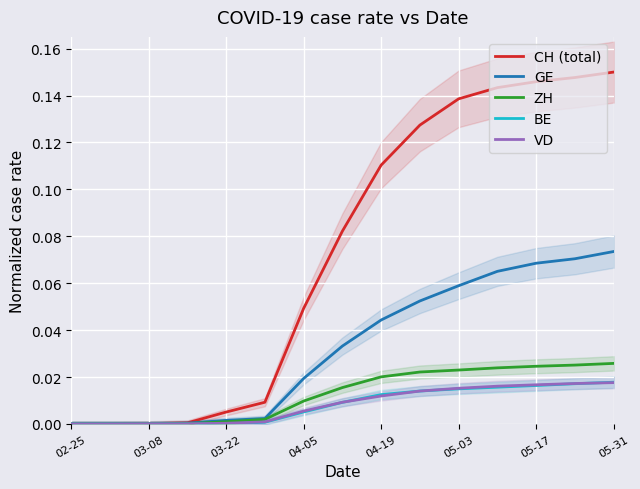

Reading left to right, what are all the values shown in this chart?

CH (total): 0.0	0.0	0.0	0.0	0.0	0.0	0.0	0.1	0.1	0.1	0.1	0.1	0.1	0.1	0.1
GE: 0.0	0.0	0.0	0.0	0.0	0.0	0.0	0.0	0.0	0.1	0.1	0.1	0.1	0.1	0.1
ZH: 0.0	0.0	0.0	0.0	0.0	0.0	0.0	0.0	0.0	0.0	0.0	0.0	0.0	0.0	0.0
BE: 0.0	0.0	0.0	0.0	0.0	0.0	0.0	0.0	0.0	0.0	0.0	0.0	0.0	0.0	0.0
VD: 0.0	0.0	0.0	0.0	0.0	0.0	0.0	0.0	0.0	0.0	0.0	0.0	0.0	0.0	0.0